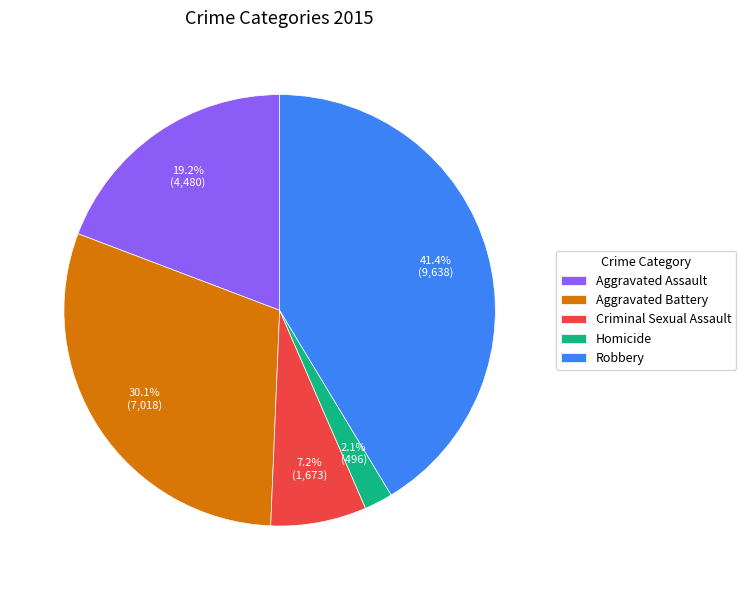

True or false: Homicide accounts for 2% of the total.

True